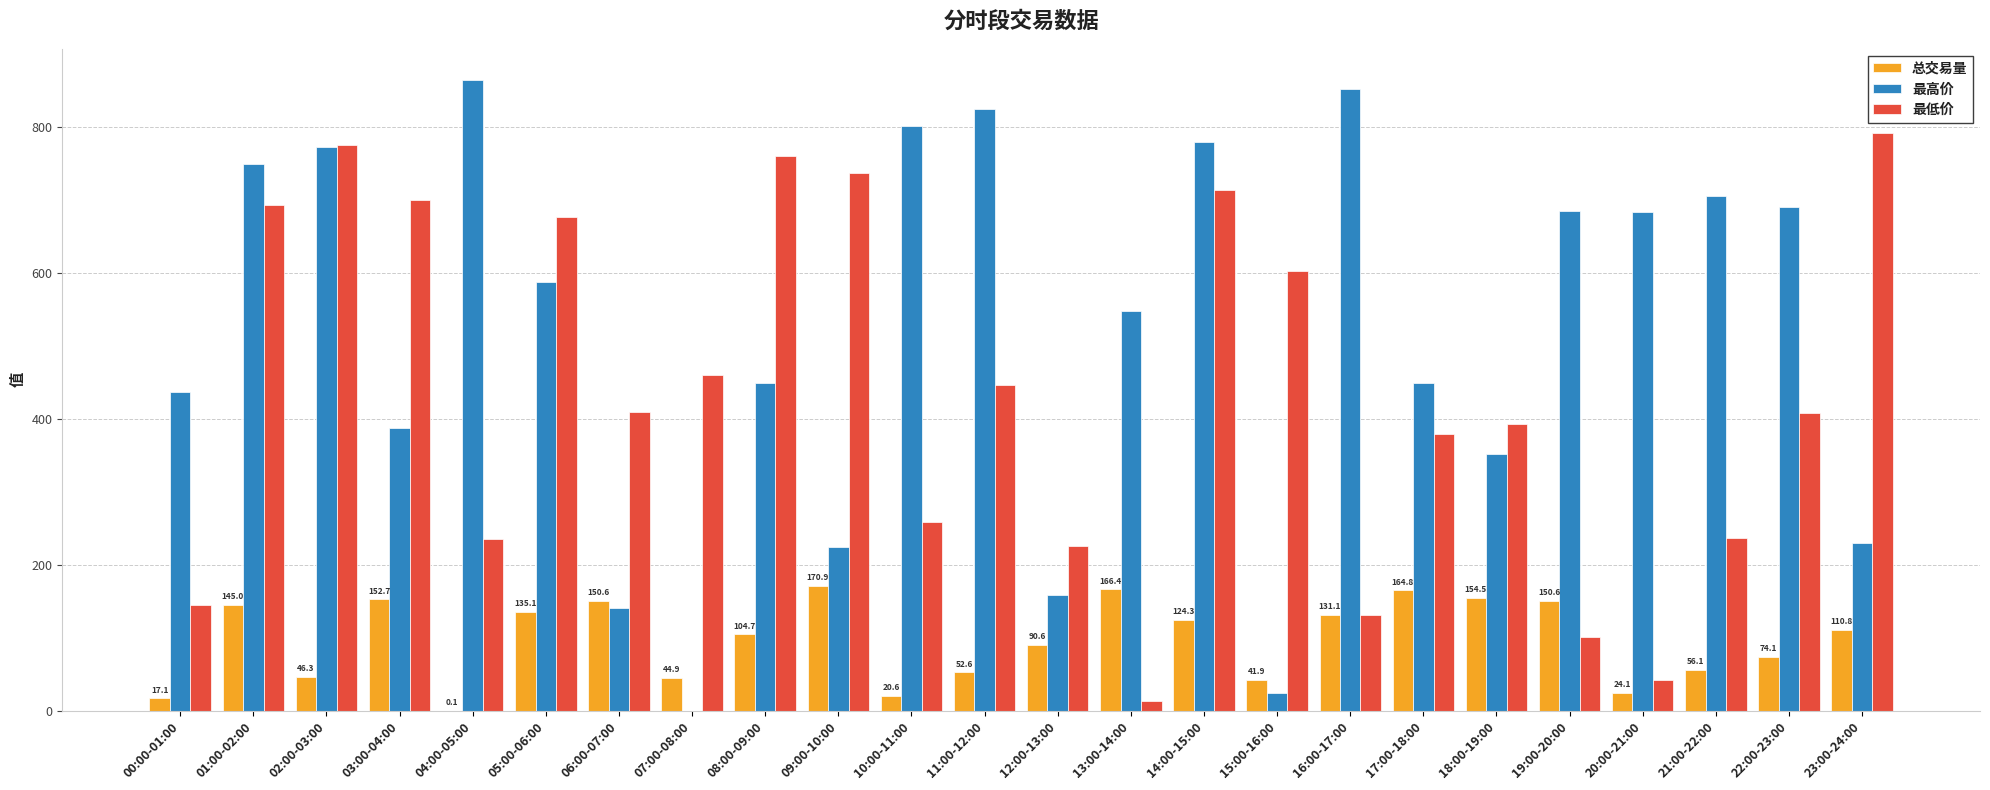

Which series has the largest total across all categories?

最高价